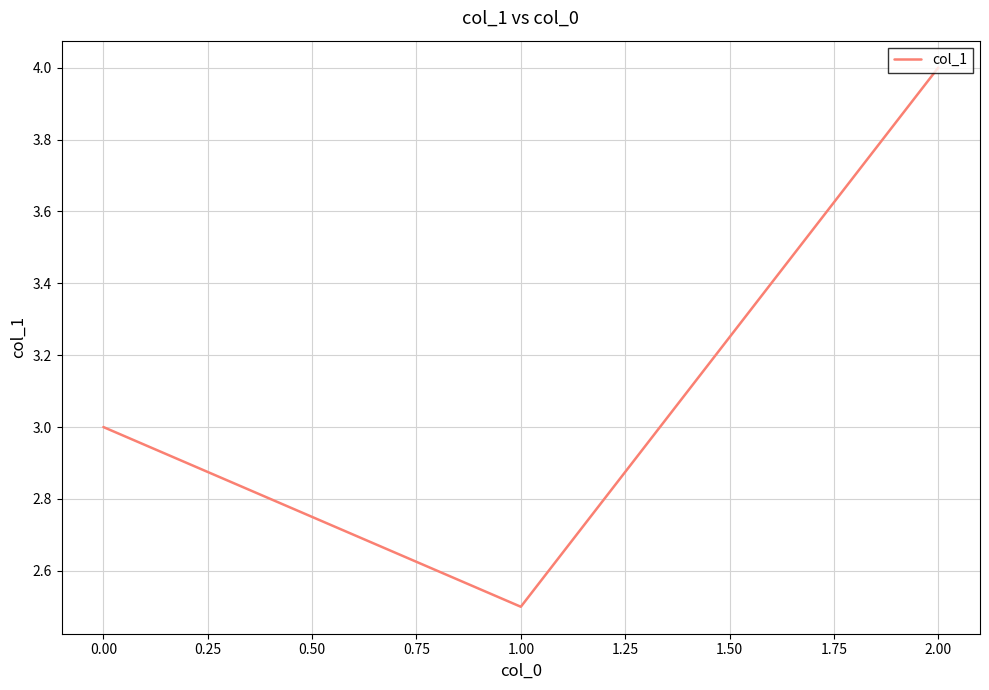

What is the difference between the second highest and minimum values?

0.5